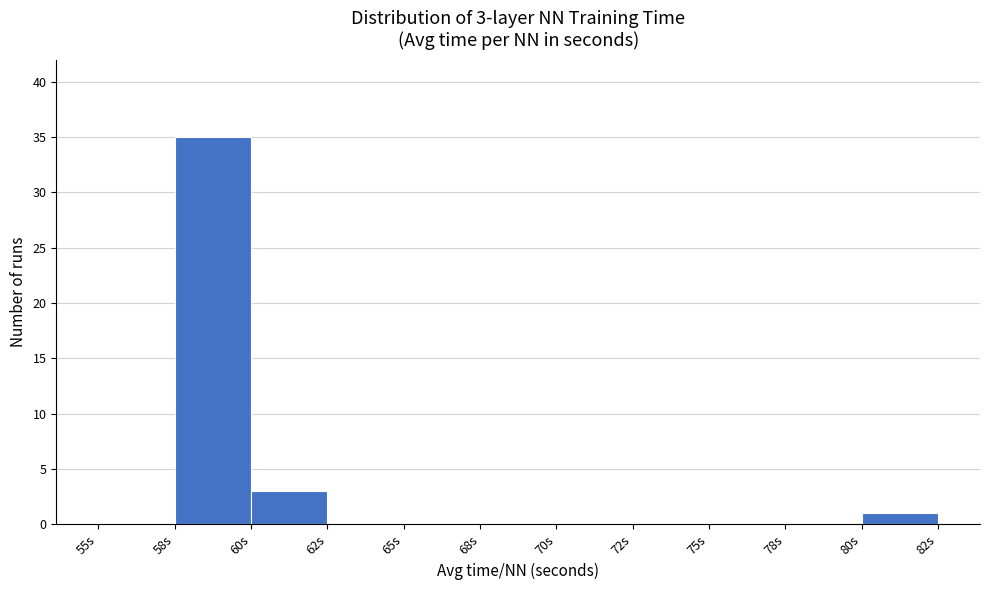

Reading left to right, extract all data points from this chart.

55s=0	58s=35	60s=3	62s=0	65s=0	68s=0	70s=0	72s=0	75s=0	78s=0	80s=1